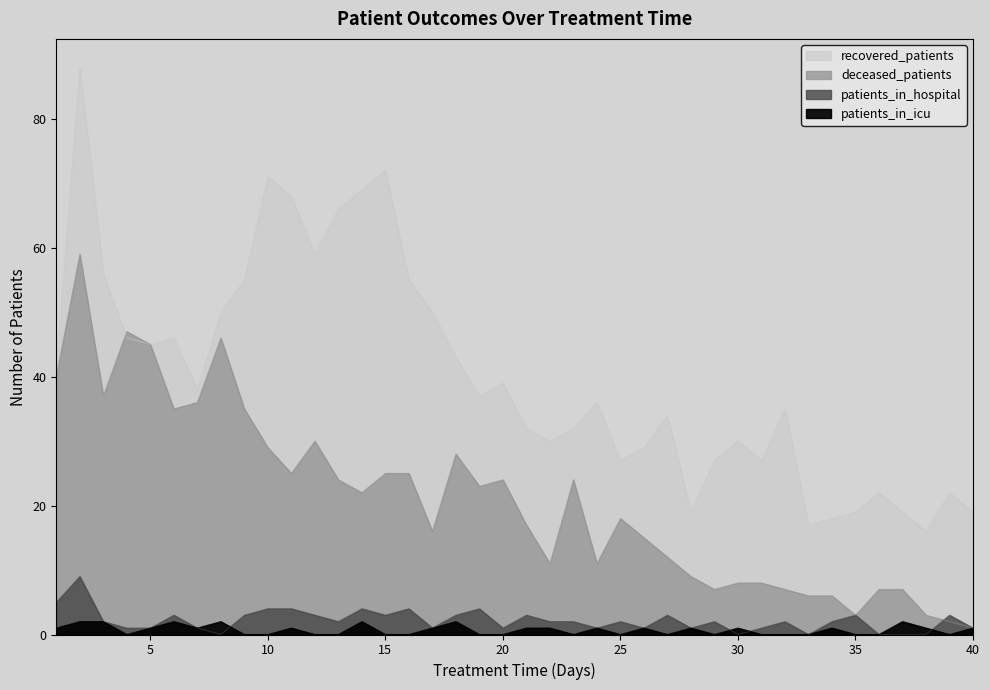

Which category has the highest value in the patients_in_hospital series?

2